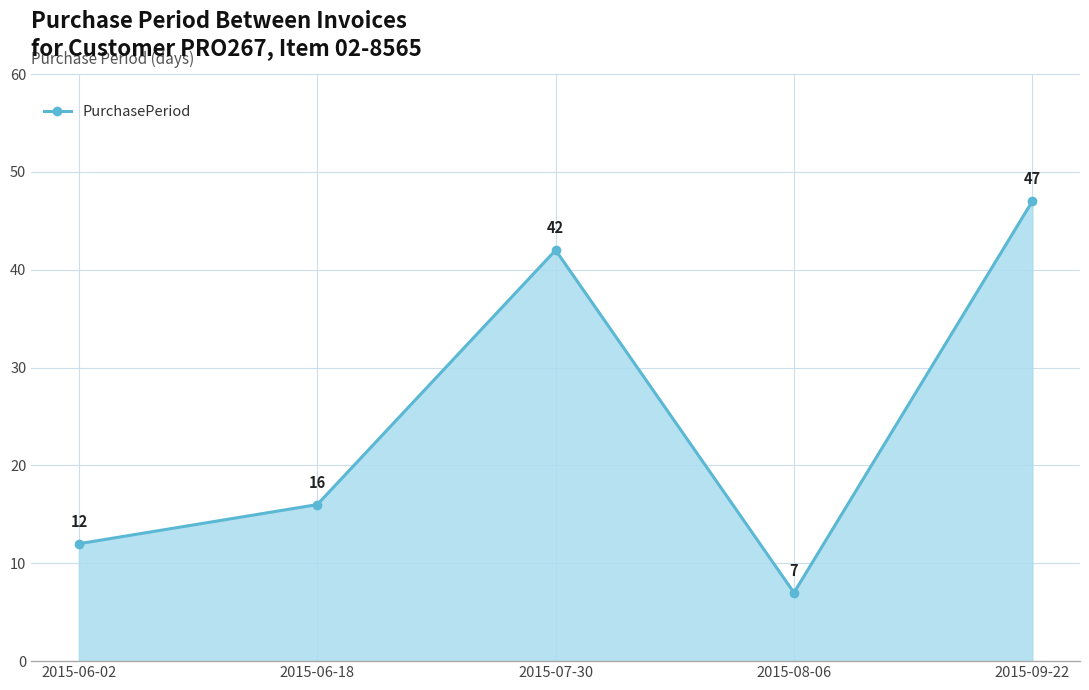

Where is the data nearest to the value 27?

2015-06-18